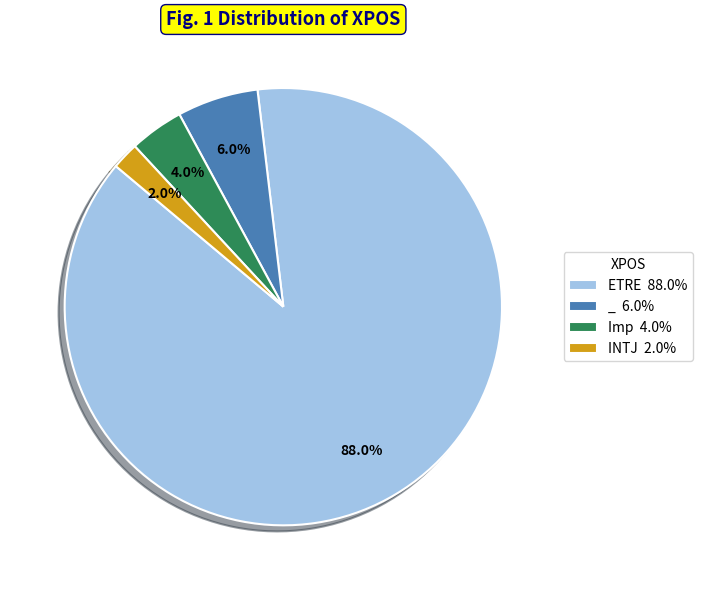

How many slices are in this pie chart?

4